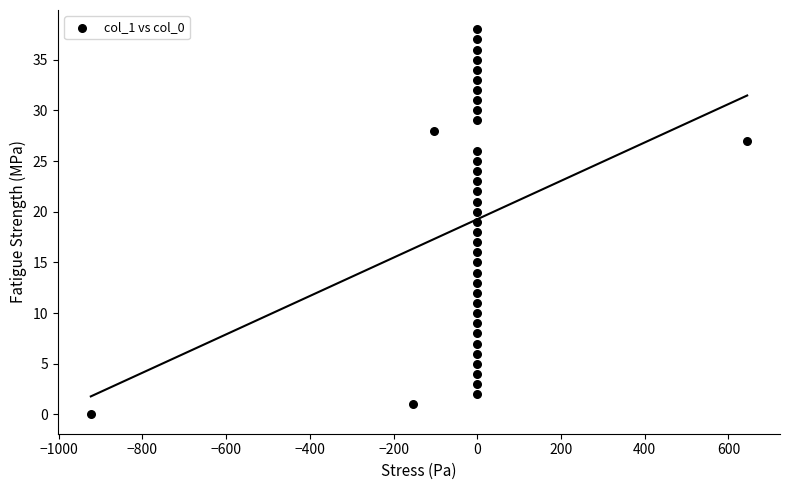

What is the range of Y values (max minus min)?

38